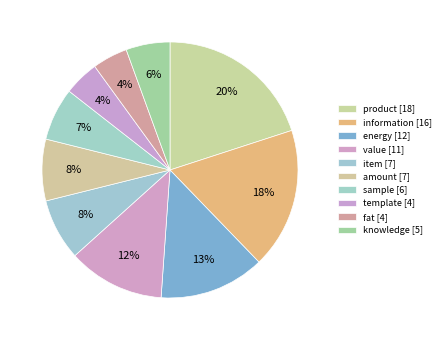

How many segments does this pie chart have?

10